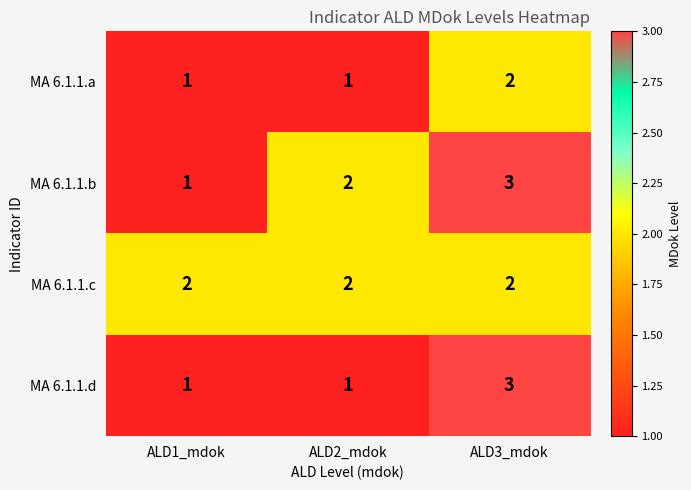

Count the number of categories in the chart.

3